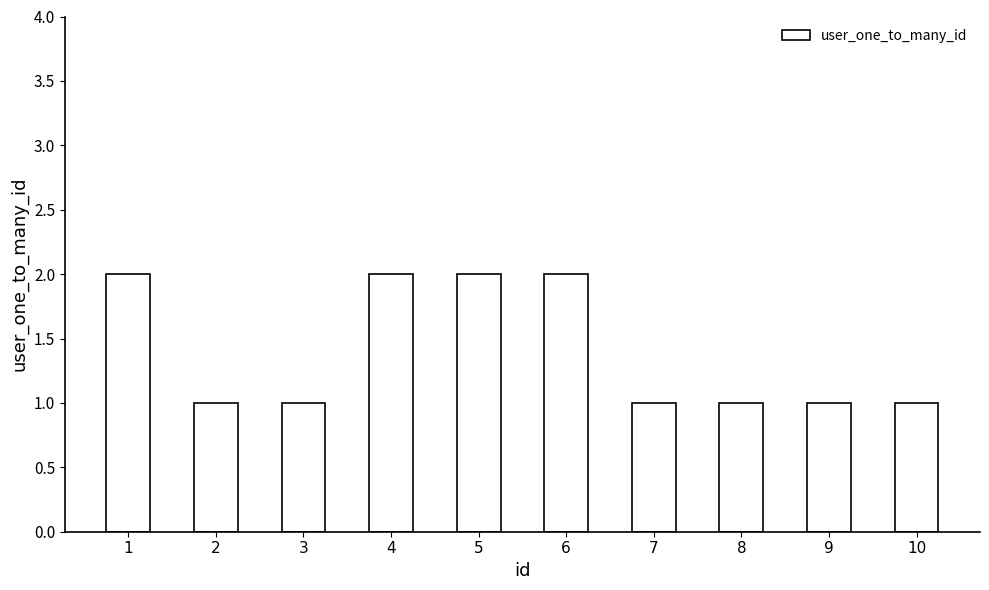

Reading left to right, transcribe all the data shown in this chart.

1=2	2=1	3=1	4=2	5=2	6=2	7=1	8=1	9=1	10=1